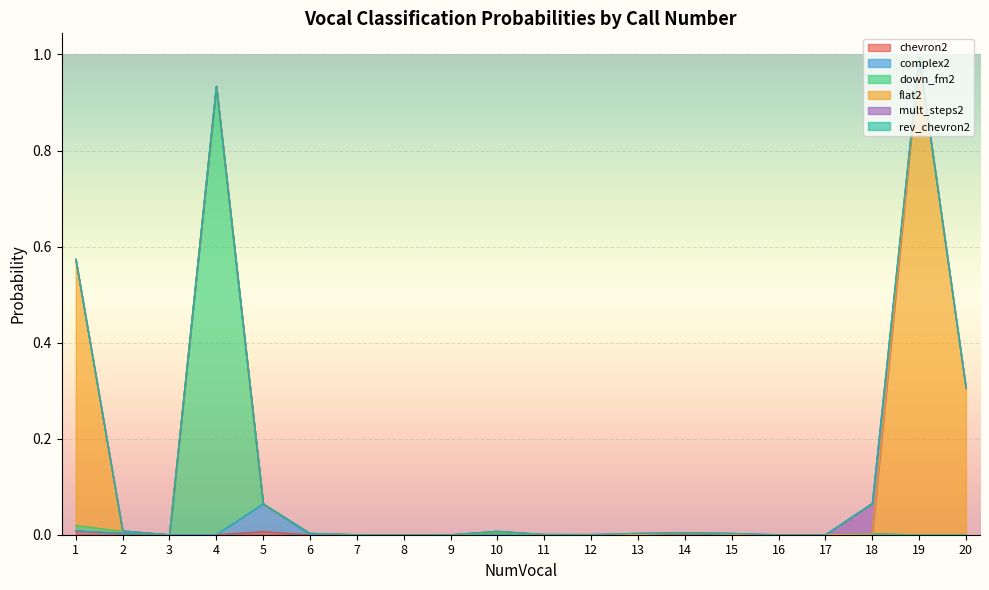

Rank the categories by down_fm2 value from highest to lowest.

4, 5, 1, 2, 14, 6, 10, 18, 15, 12, 11, 13, 7, 19, 9, 20, 8, 17, 3, 16